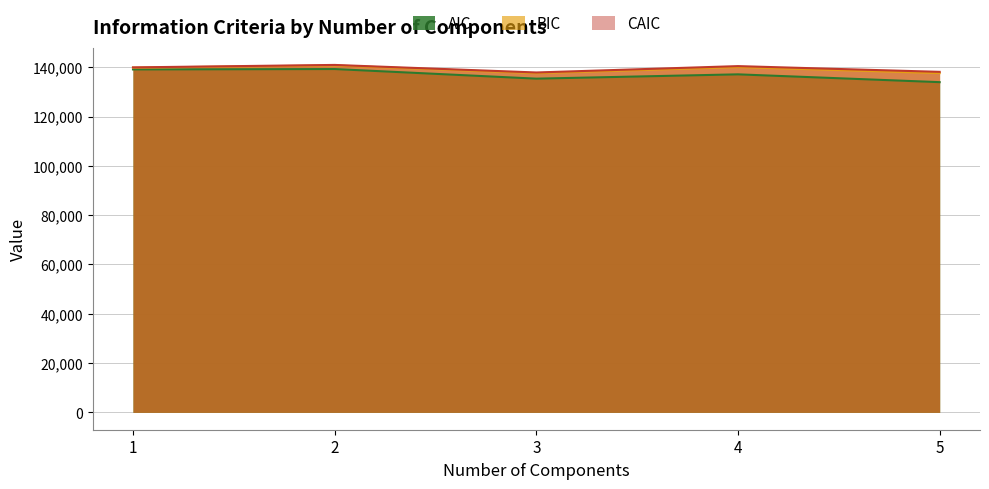

Which series has the widest spread of values?

AIC